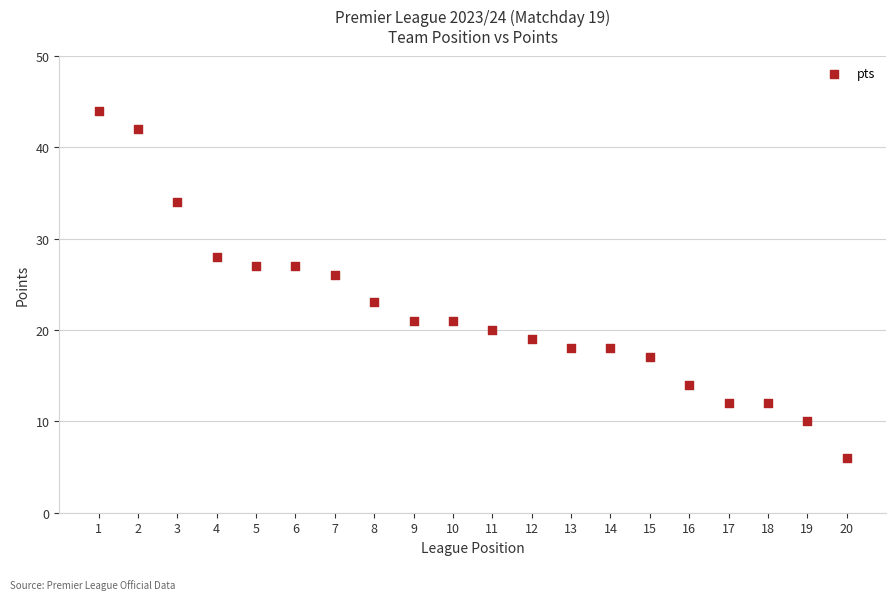

What is the range of X values (max minus min)?

19